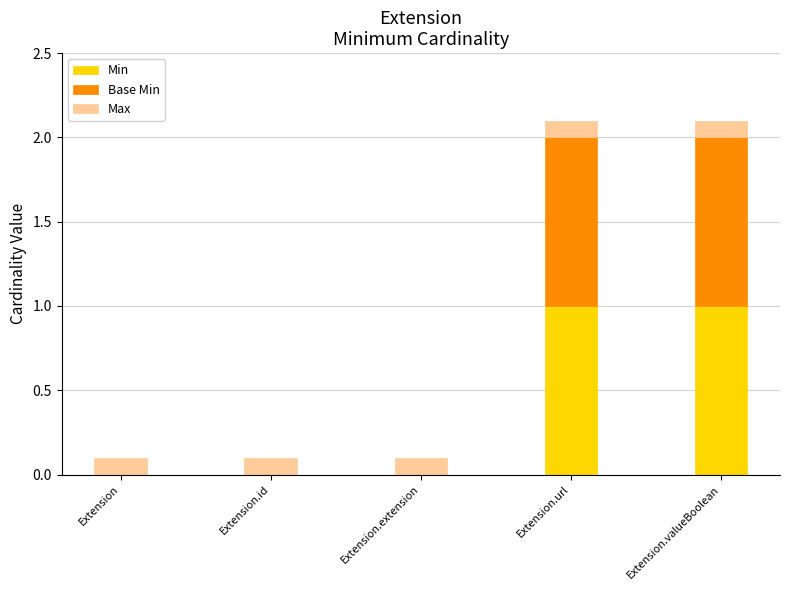

How many data points does each series have?

5